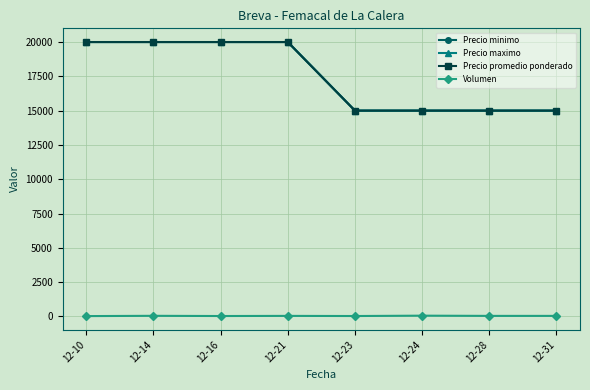

True or false: Precio maximo and Volumen cross at least once.

False